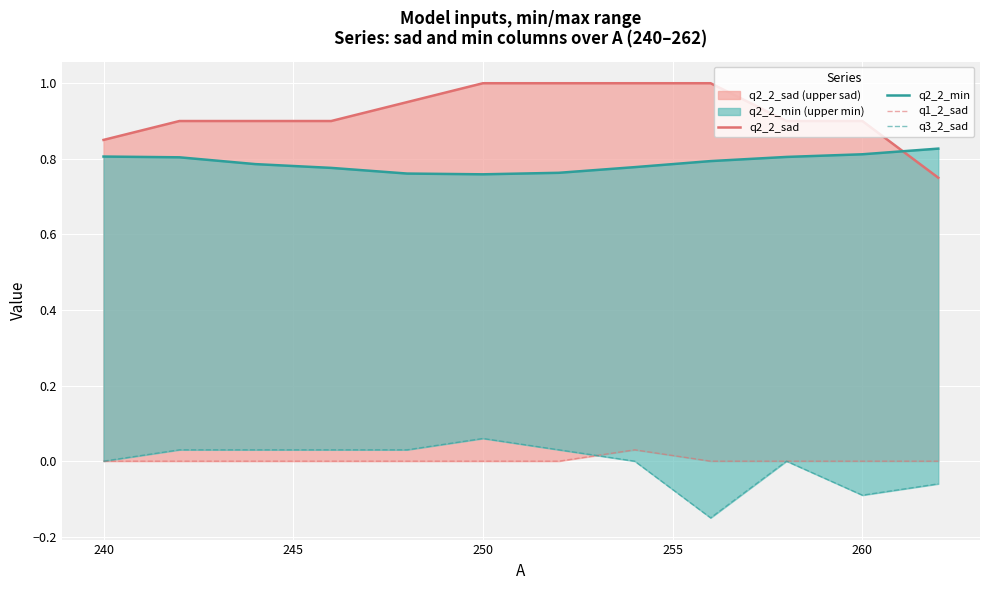

Which series has the widest spread of values?

q2_2_sad